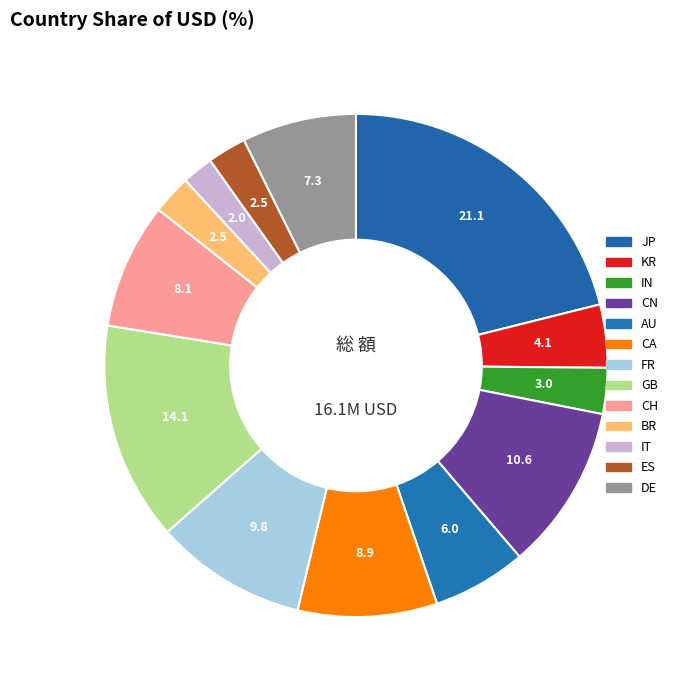

Rank the categories by value from lowest to highest.

IT, ES, BR, IN, KR, AU, DE, CH, CA, FR, CN, GB, JP